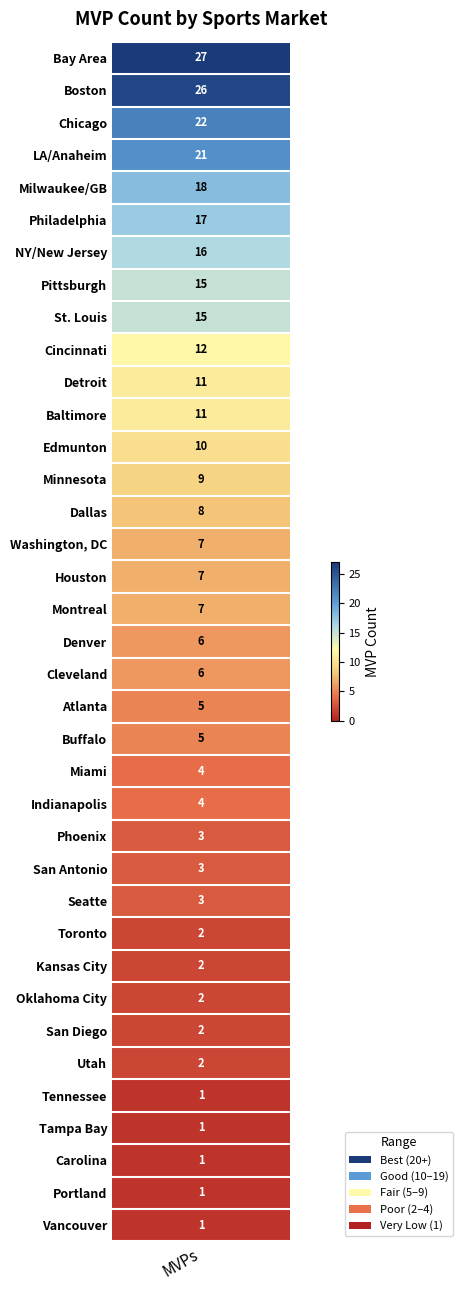

Reading right to left, extract all data points from this chart.

36=1	35=1	34=1	33=1	32=1	31=2	30=2	29=2	28=2	27=2	26=3	25=3	24=3	23=4	22=4	21=5	20=5	19=6	18=6	17=7	16=7	15=7	14=8	13=9	12=10	11=11	10=11	9=12	8=15	7=15	6=16	5=17	4=18	3=21	2=22	1=26	mvps=27